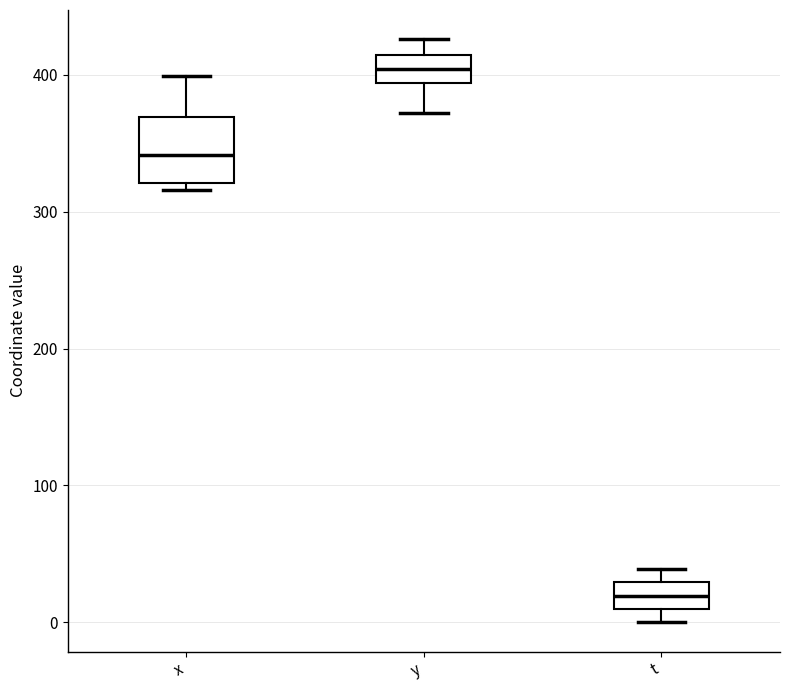

Where does the median line of the box for t sit on the y-axis? The values are not printed on the chart, so give them approximately, as read against the axis.

20